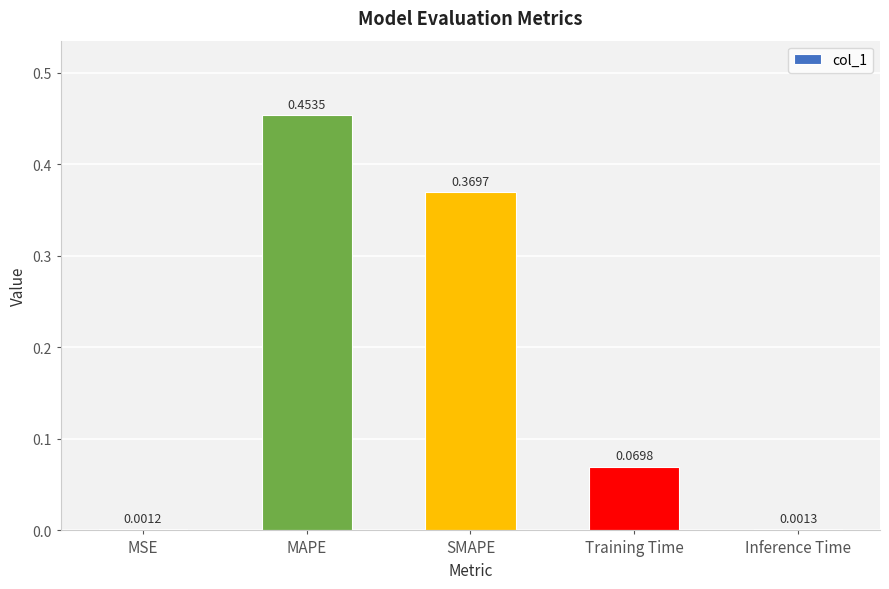

Which has a higher value, MSE or Inference Time?

Inference Time